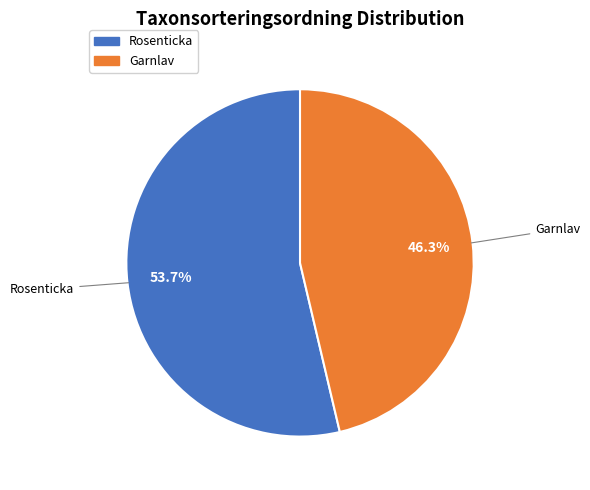

Is it true that Garnlav is 46% of the pie?

True